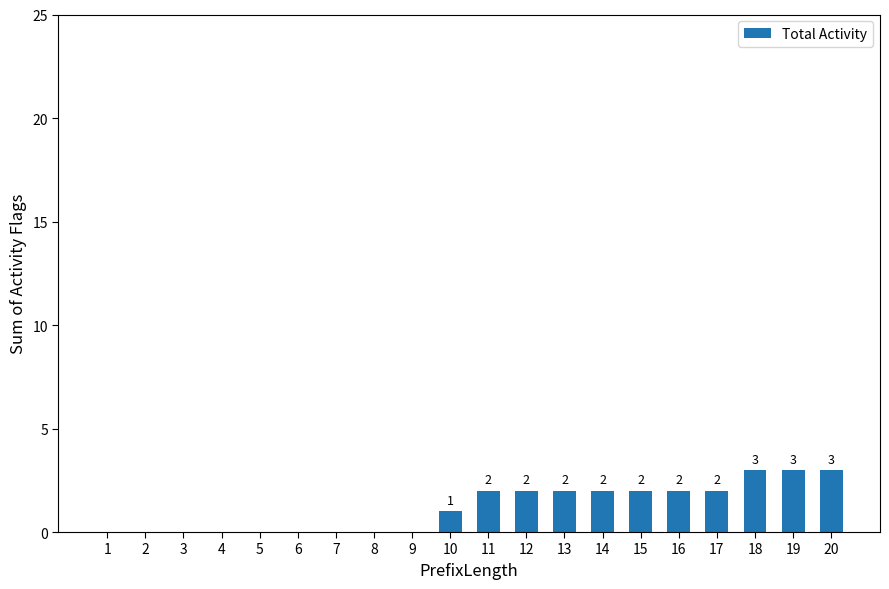

What is the sum of the values at 7 and 19?

3